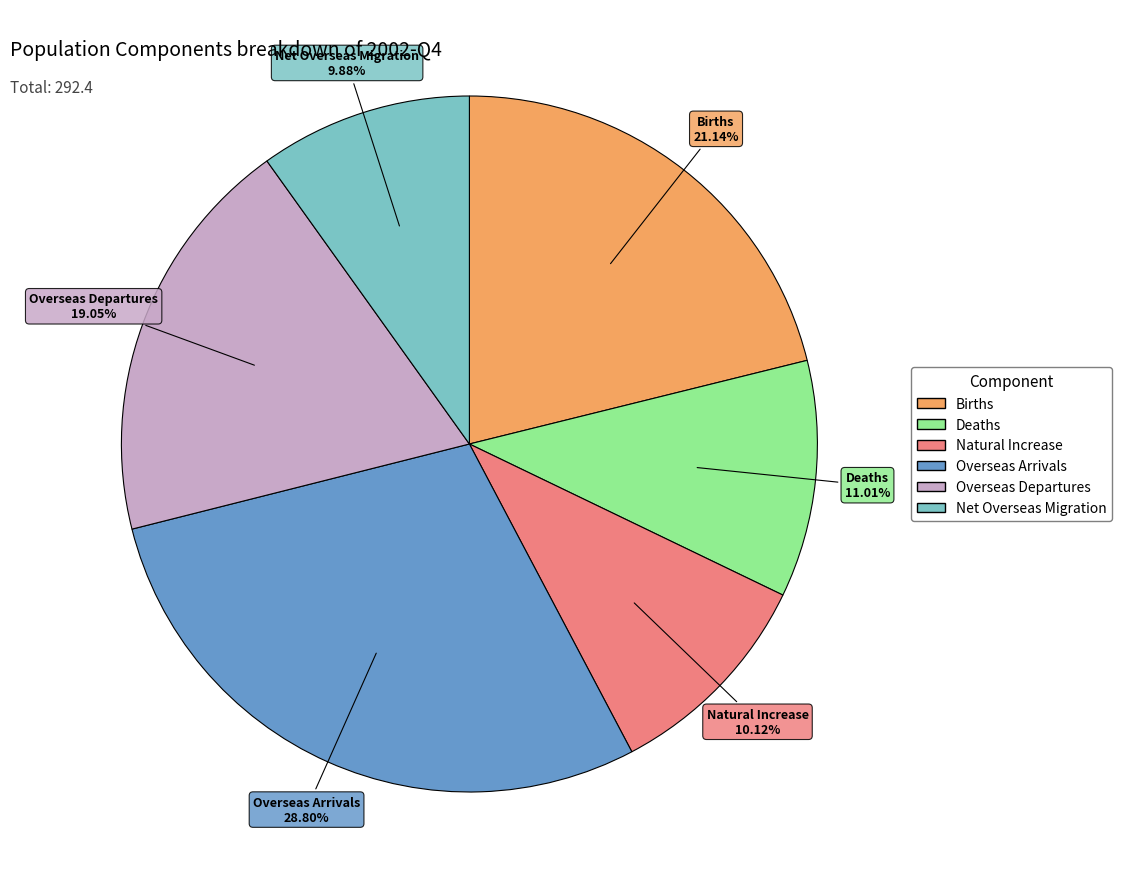

To the nearest percent, what is the average slice percentage?

17%